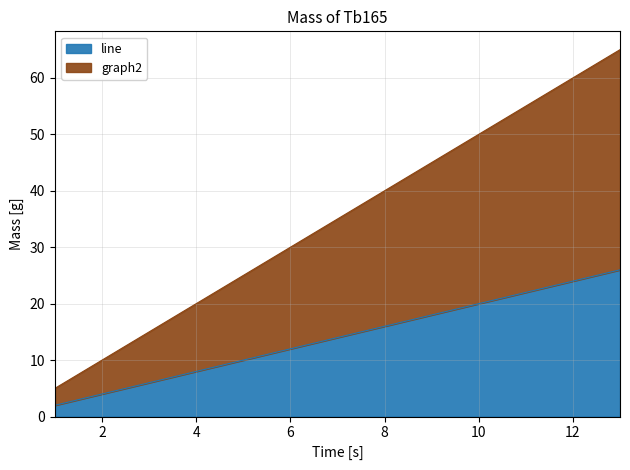

The value of graph2 at 4 is 20. True or false?

True